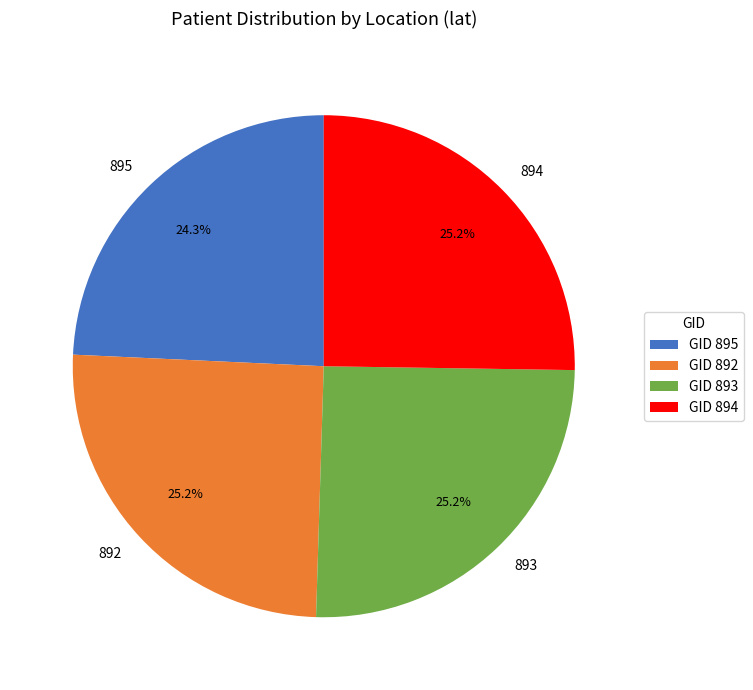

To the nearest percent, what is the difference between the 893 and 895 slice percentages?

1%